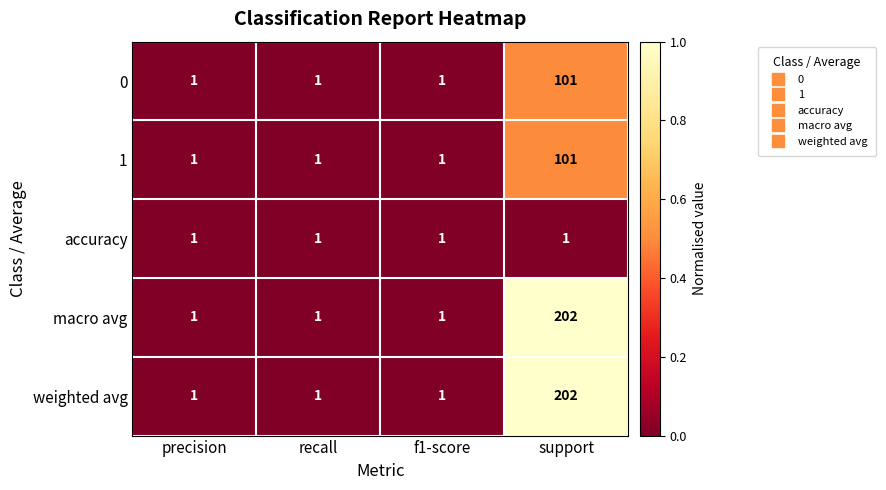

At which category is the sum across all series the highest?

support